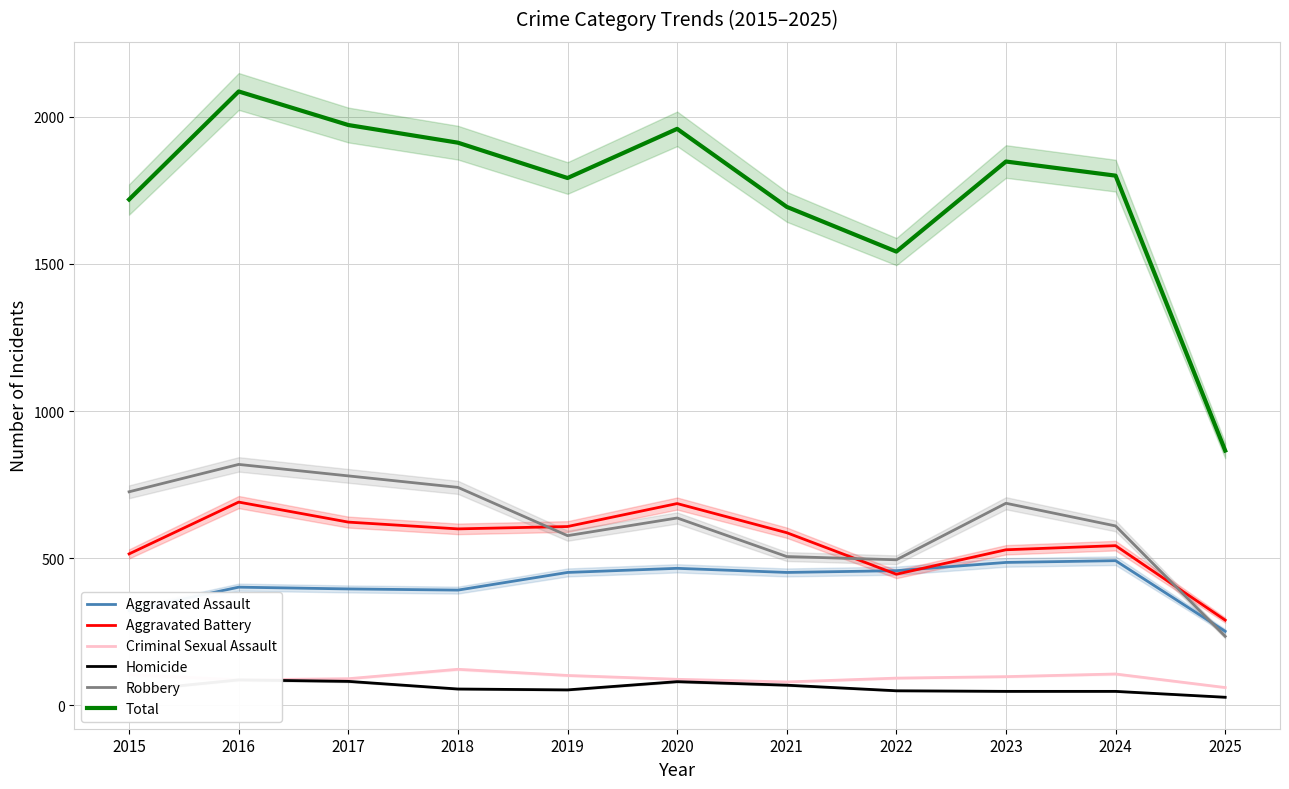

What is the difference between the Total values at 2017 and 2018?

60